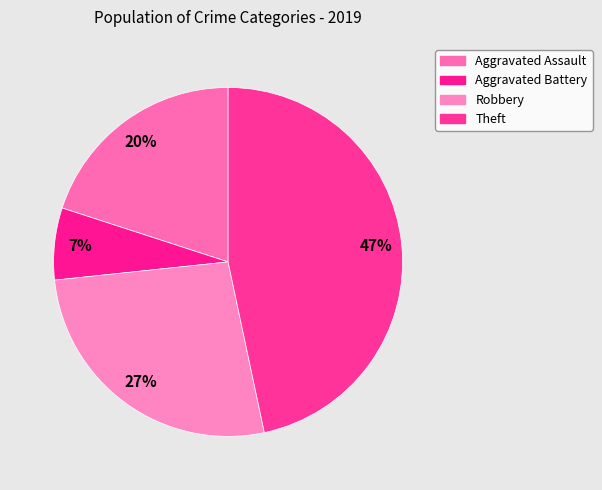

Does Robbery account for over 50% of the chart?

No